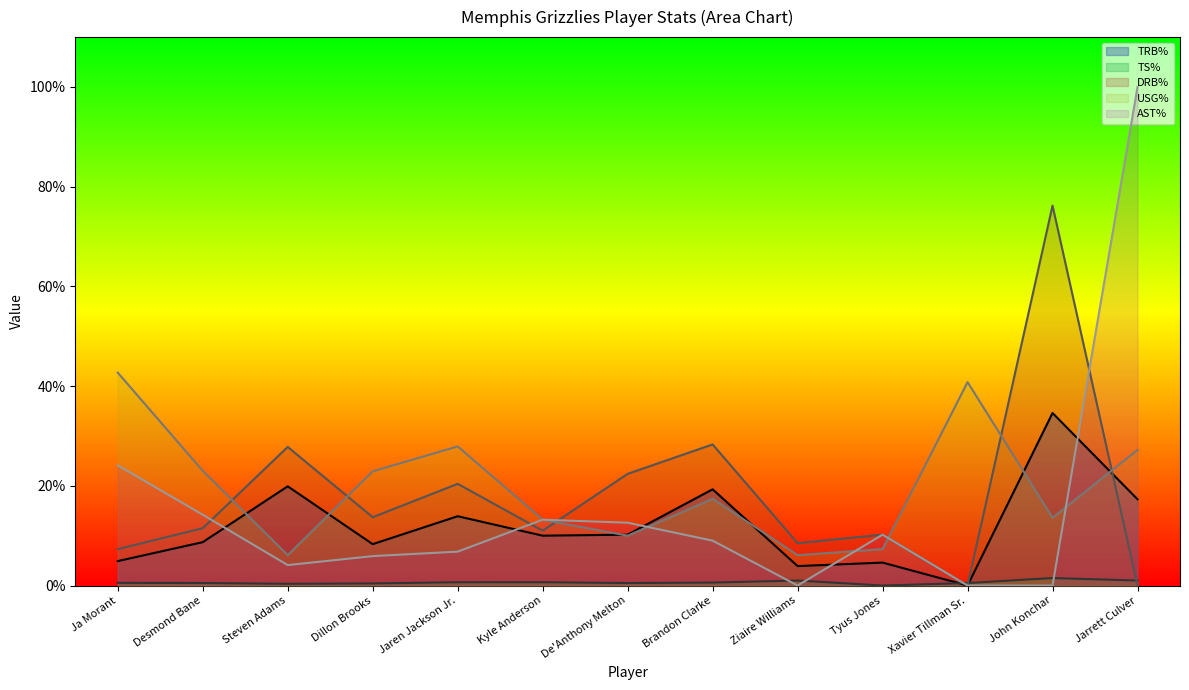

Which series has the largest range (max minus min)?

AST%